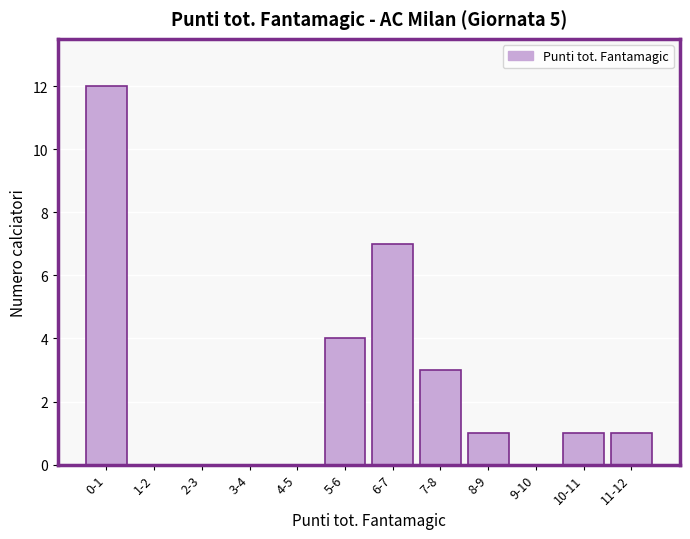

Reading right to left, list all the values displayed in this chart.

11-12=1	10-11=1	9-10=0	8-9=1	7-8=3	6-7=7	5-6=4	4-5=0	3-4=0	2-3=0	1-2=0	0-1=12